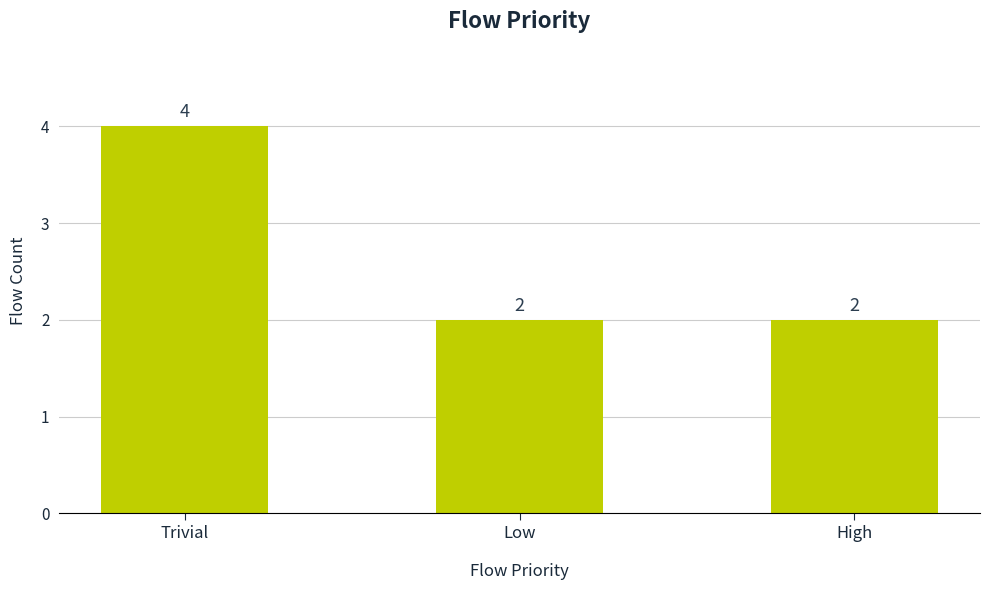

What is the sum of the values at High and Low?

4